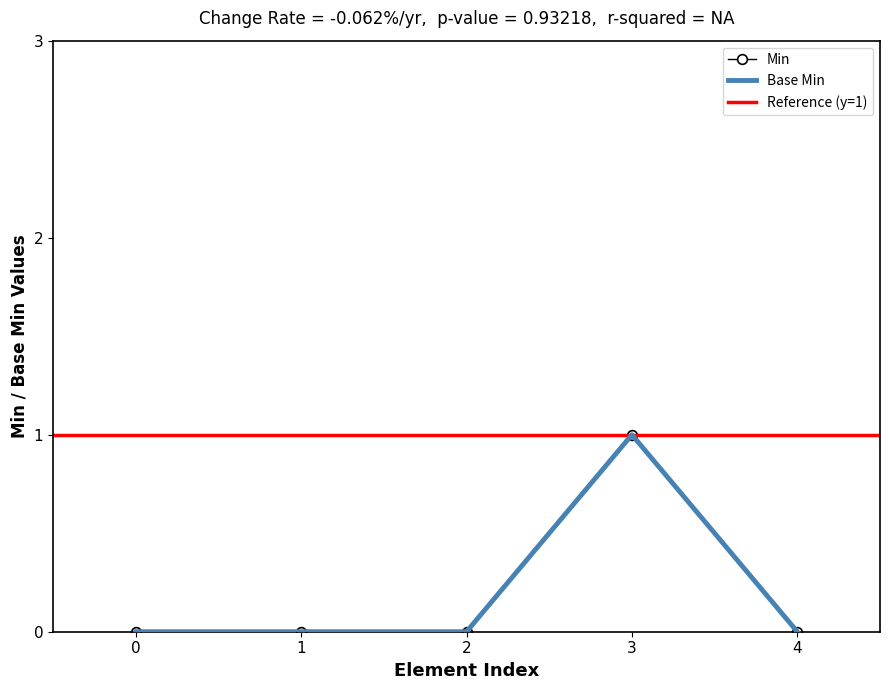

Reading left to right, what are all the values shown in this chart?

Min: 0=0	1=0	2=0	3=1	4=0
Base Min: 0=0	1=0	2=0	3=1	4=0